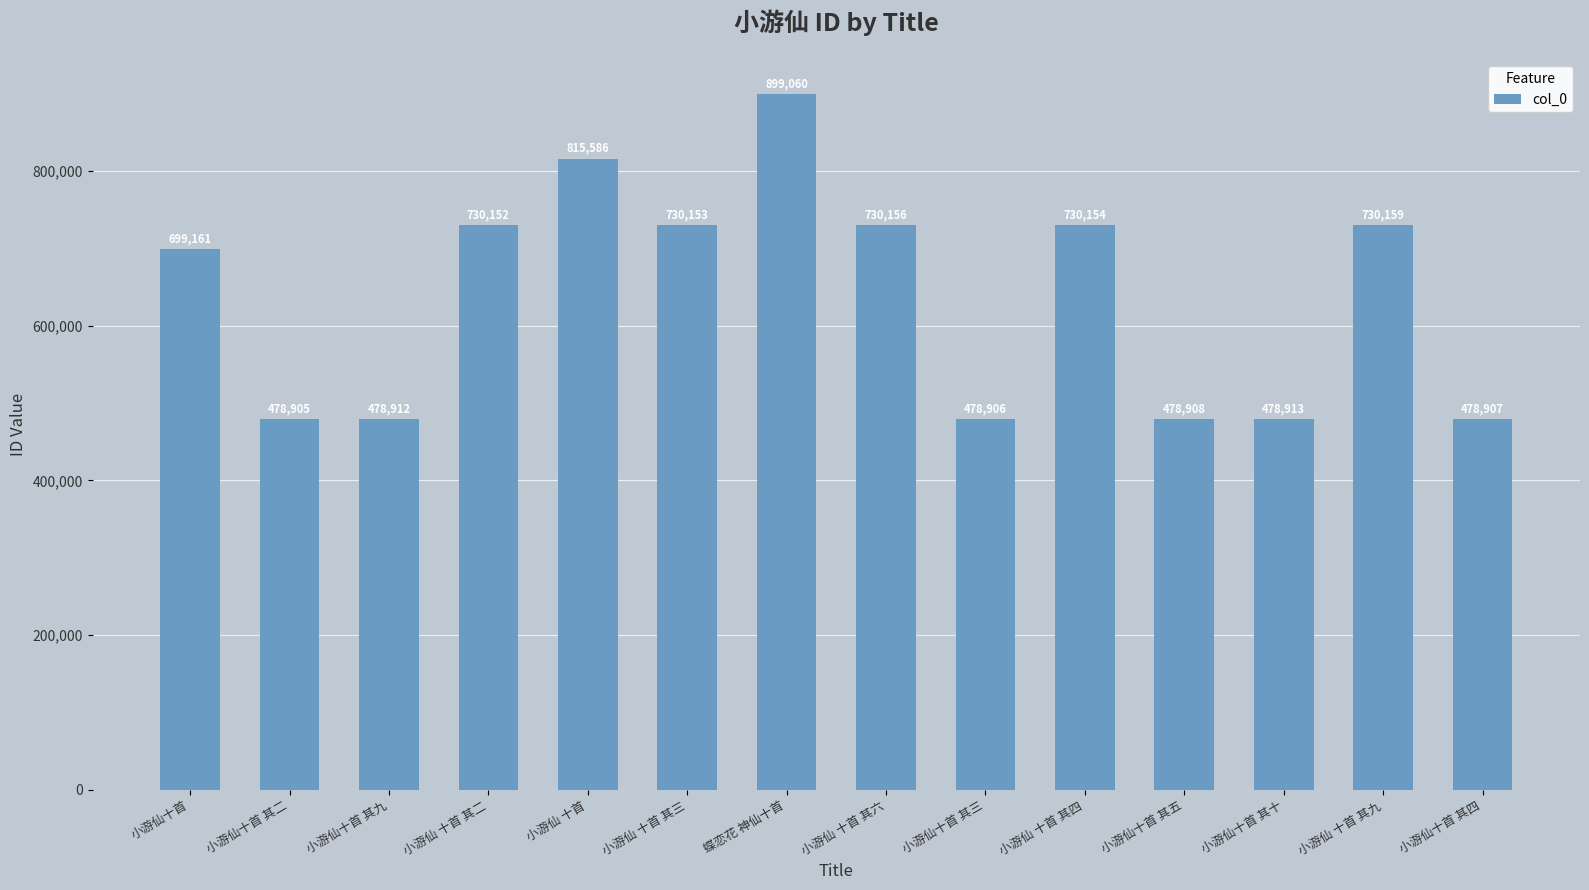

Reading left to right, transcribe all the data shown in this chart.

699161	478905	478912	730152	815586	730153	899060	730156	478906	730154	478908	478913	730159	478907